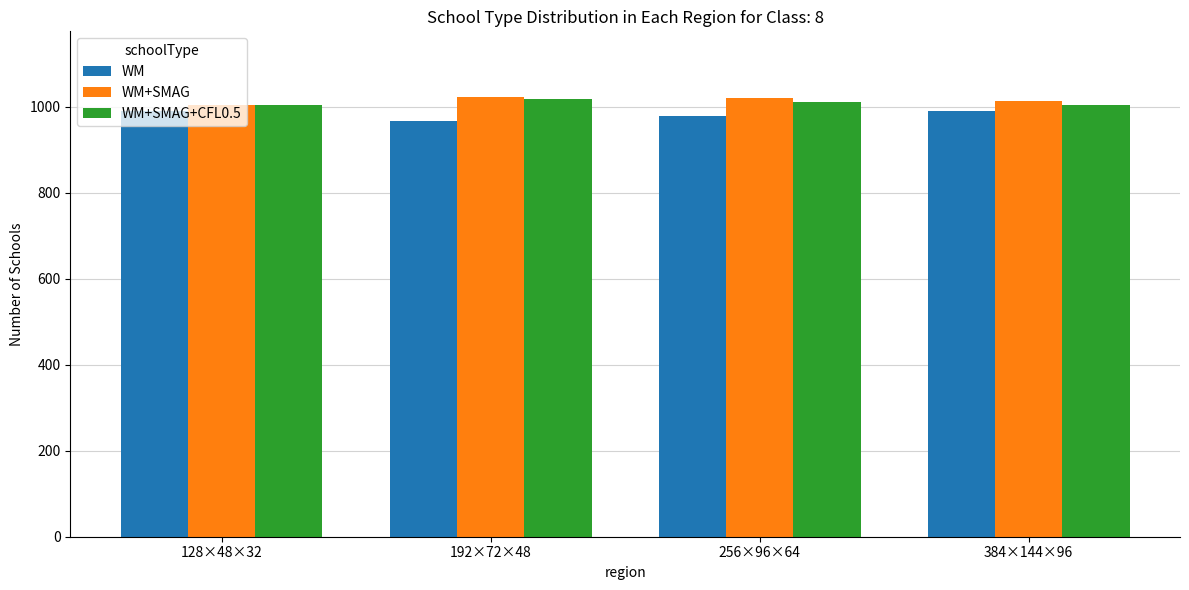

How many data points in WM+SMAG are less than 1019?

2